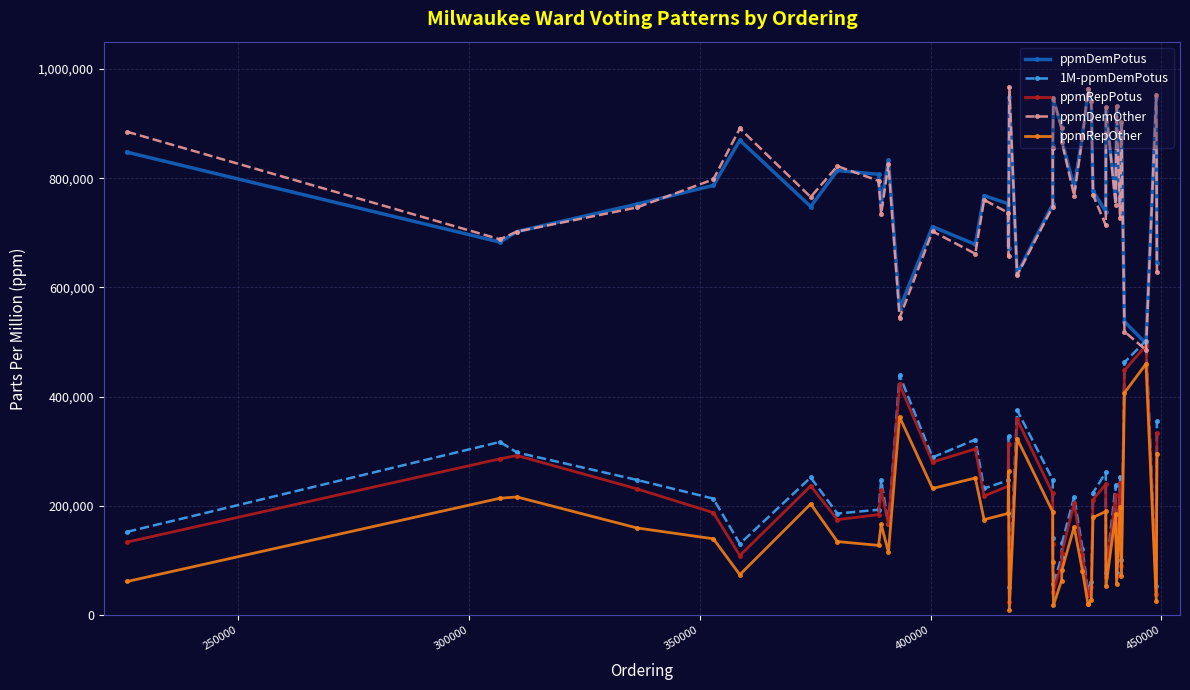

True or false: 1M-ppmDemPotus has more than 0 points higher than both neighbors.

True